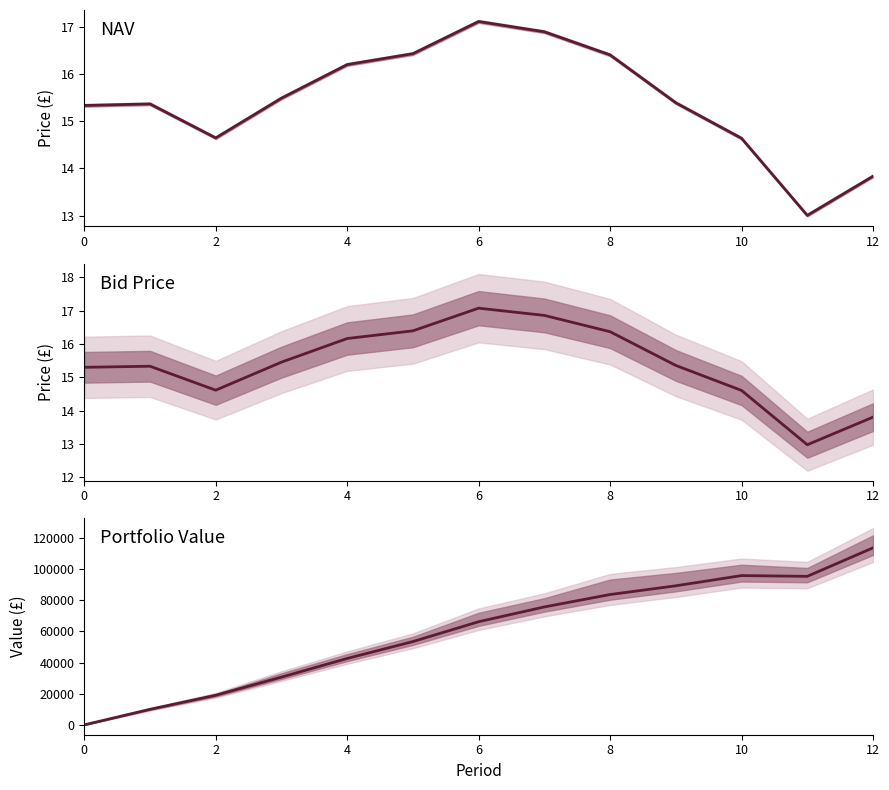

At which category does Portfolio Value reach its first local peak?

10